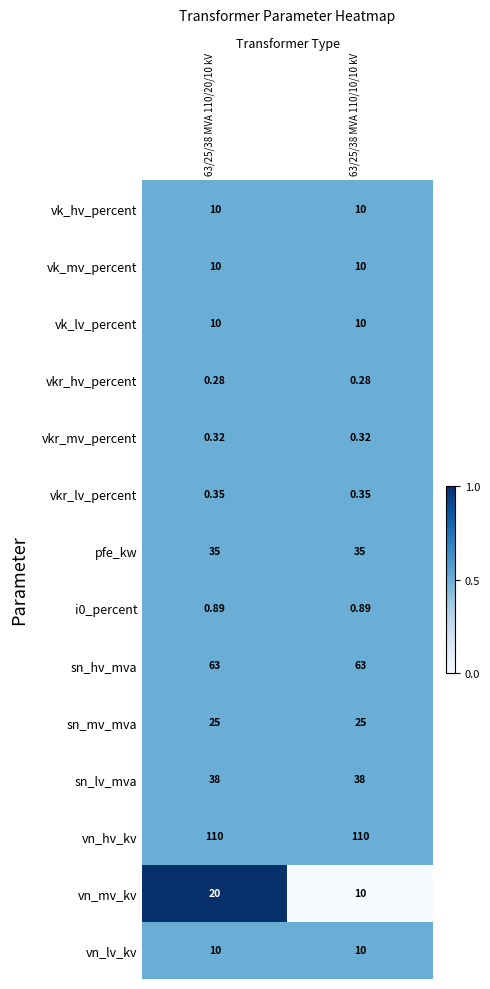

Which series has the largest range (max minus min)?

vn_mv_kv